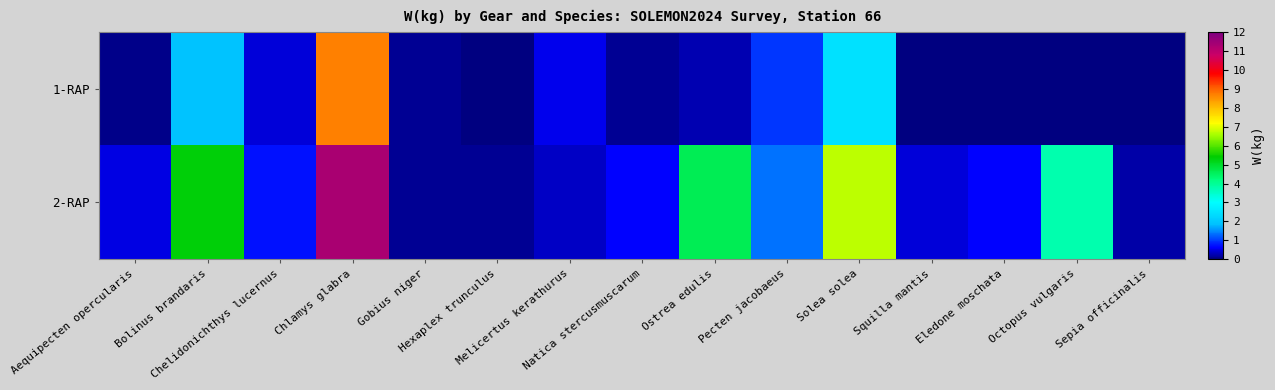

At which category is the sum across all series the highest?

Chlamys glabra